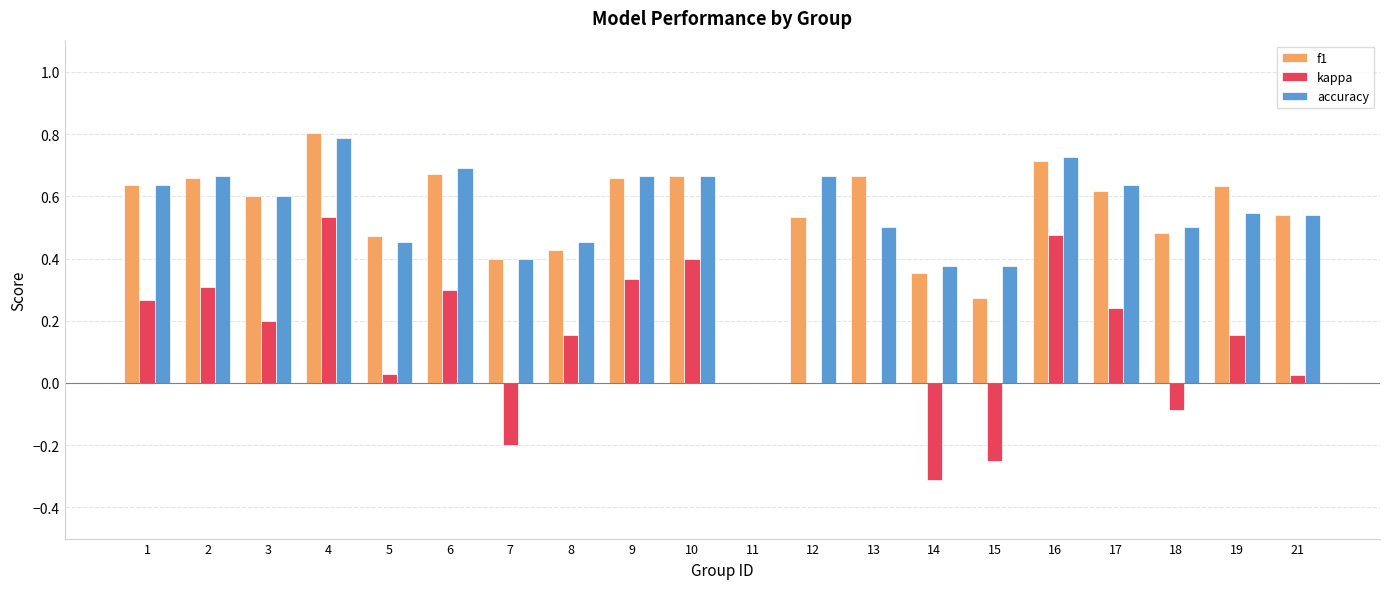

What is the total value across all series at 1?

1.5